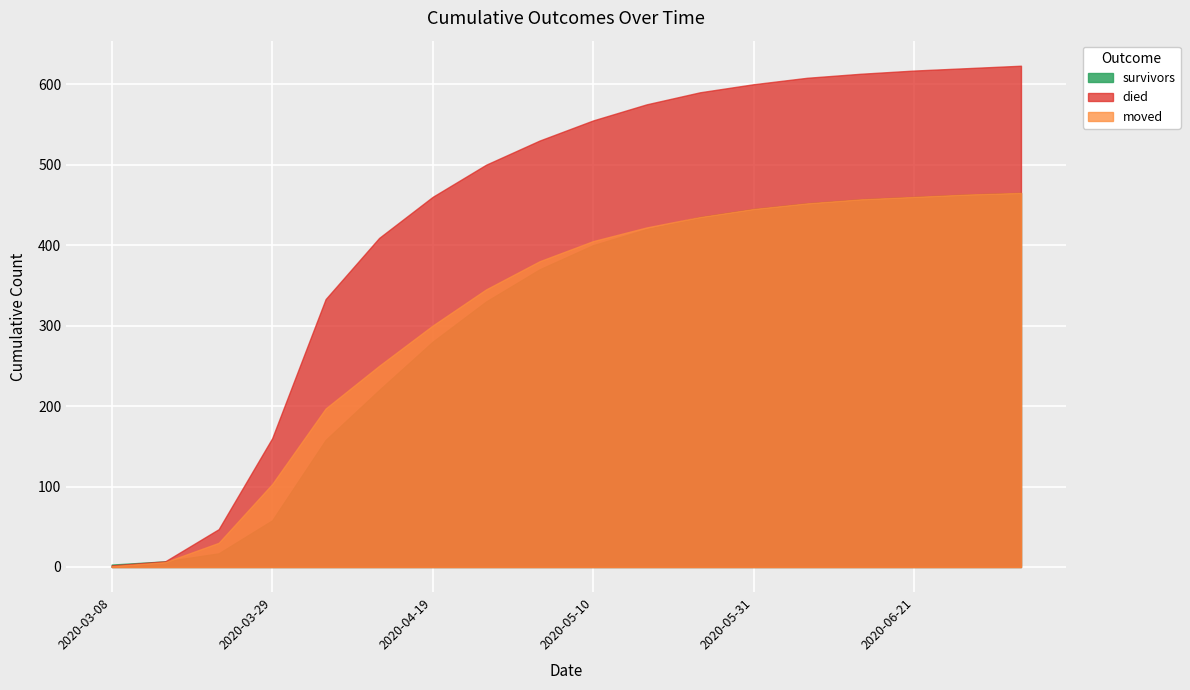

Reading left to right, what are all the values shown in this chart?

died: 2020-03-08=2	2020-03-15=7	2020-03-22=47	2020-03-29=160	2020-04-05=333	2020-04-12=409	2020-04-19=460	2020-04-26=500	2020-05-03=530	2020-05-10=555	2020-05-17=575	2020-05-24=590	2020-05-31=600	2020-06-07=608	2020-06-14=613	2020-06-21=617	2020-06-28=620	2020-07-05=623
survivors: 2020-03-08=3	2020-03-15=7	2020-03-22=17	2020-03-29=58	2020-04-05=158	2020-04-12=220	2020-04-19=280	2020-04-26=330	2020-05-03=370	2020-05-10=400	2020-05-17=420	2020-05-24=435	2020-05-31=445	2020-06-07=452	2020-06-14=457	2020-06-21=460	2020-06-28=463	2020-07-05=465
moved: 2020-03-08=1	2020-03-15=6	2020-03-22=30	2020-03-29=103	2020-04-05=197	2020-04-12=250	2020-04-19=300	2020-04-26=345	2020-05-03=380	2020-05-10=405	2020-05-17=422	2020-05-24=435	2020-05-31=445	2020-06-07=452	2020-06-14=457	2020-06-21=460	2020-06-28=463	2020-07-05=465